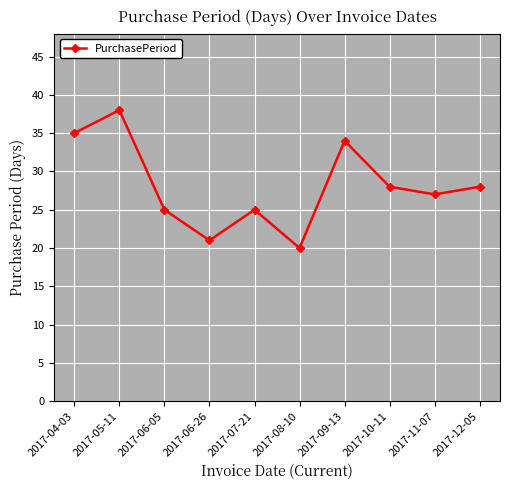

What is the sum of the values at 2017-07-21 and 2017-12-05?

53